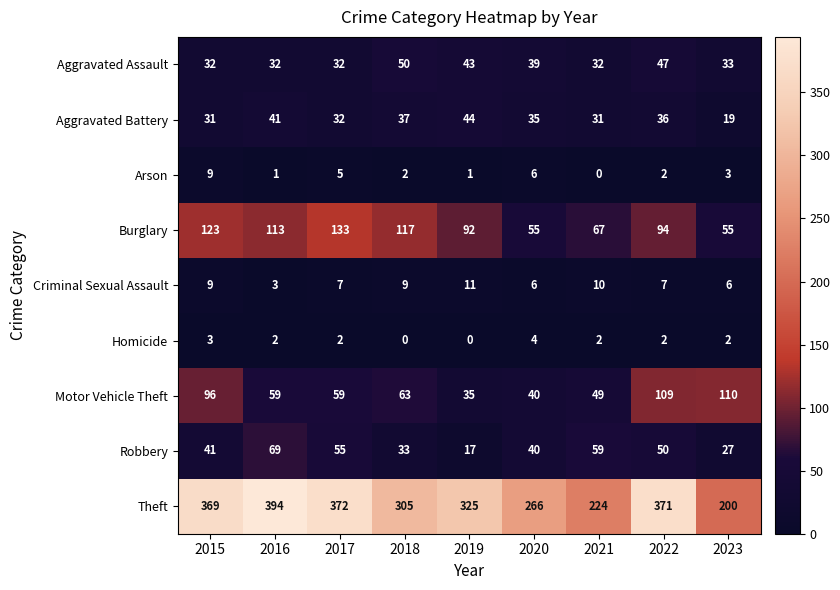

Which series has the largest range (max minus min)?

Theft